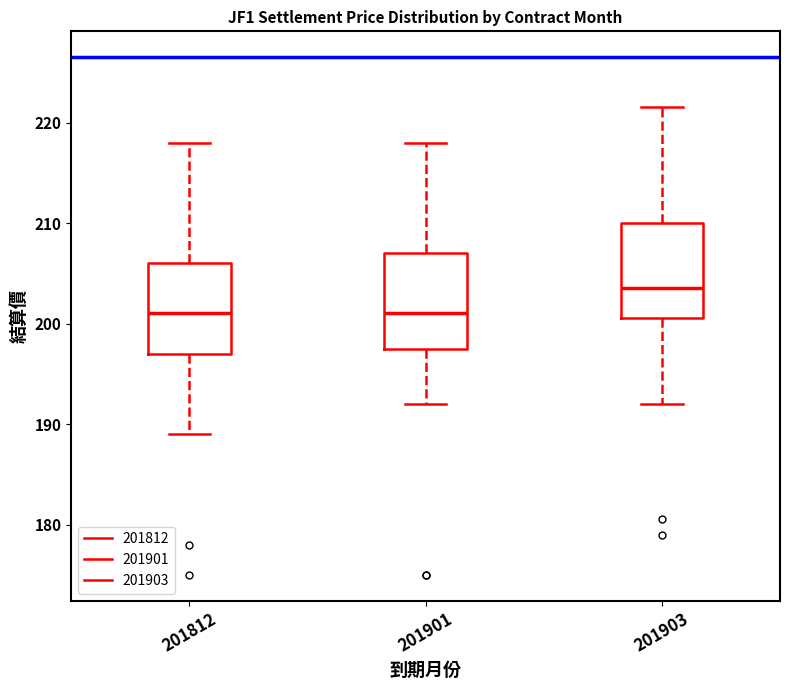

Which box has the highest median line?

201903